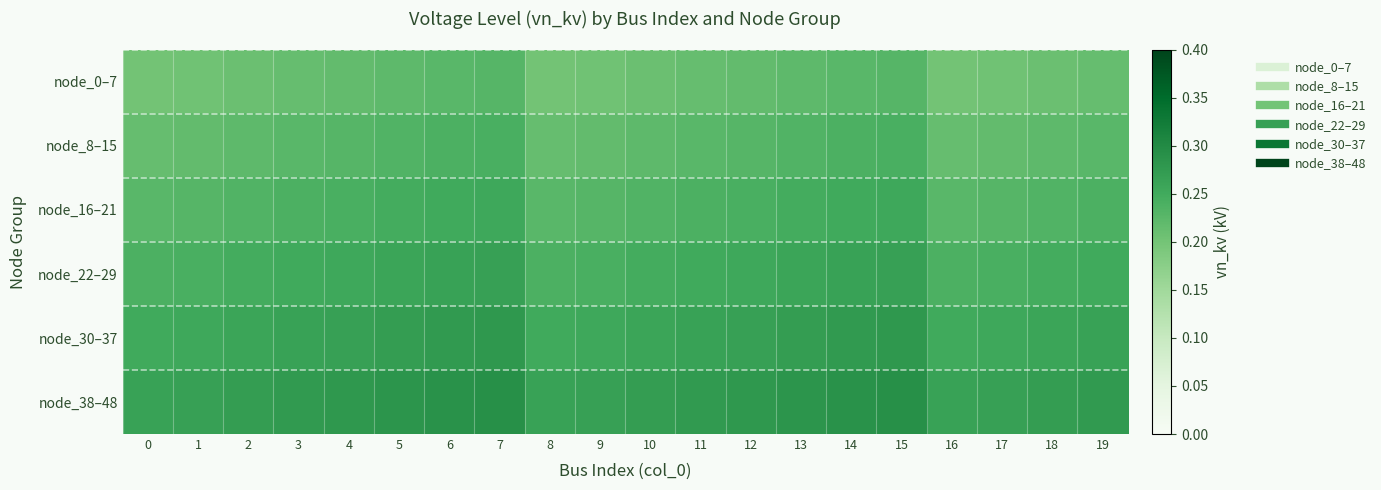

What is the total value across all series at 15?

1.6